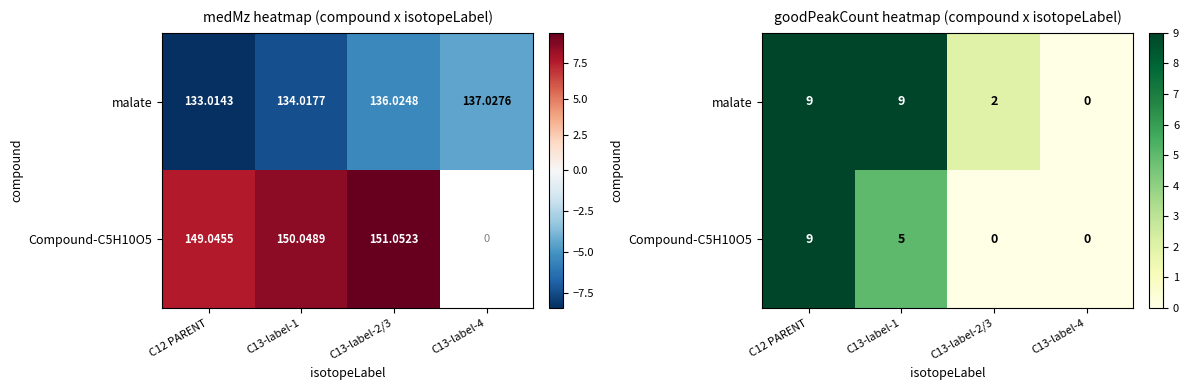

What is the difference between the maximum and minimum values in the malate series?

9